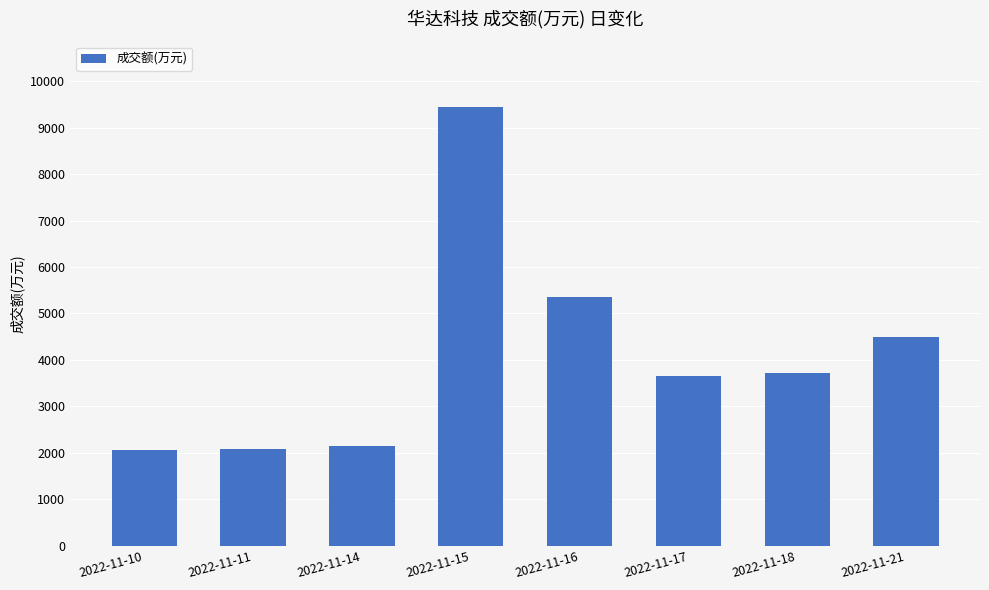

What is the difference between the maximum and minimum values?

7376